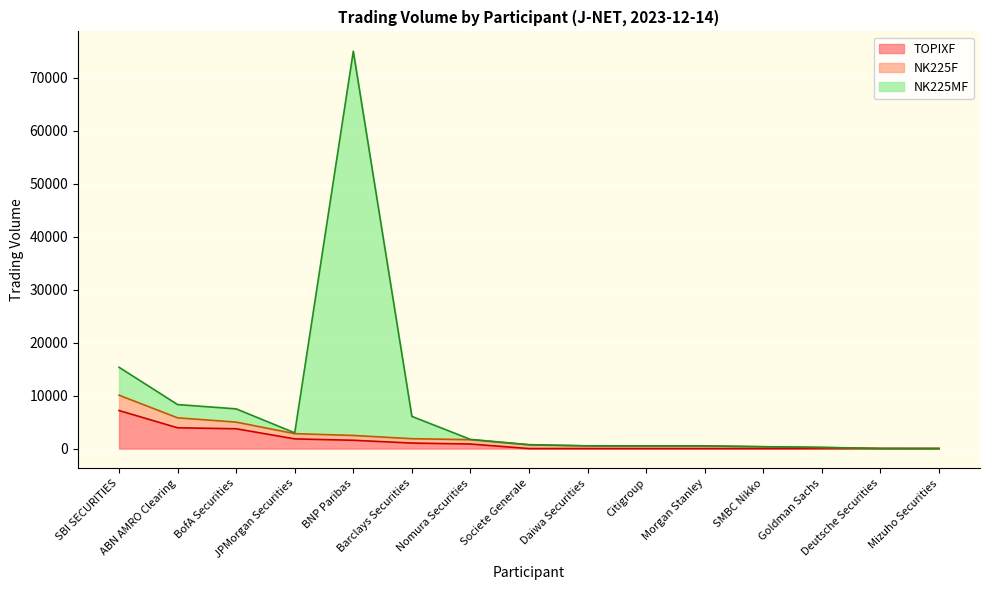

In NK225MF, how many points are higher than both neighbors (excluding endpoints)?

1